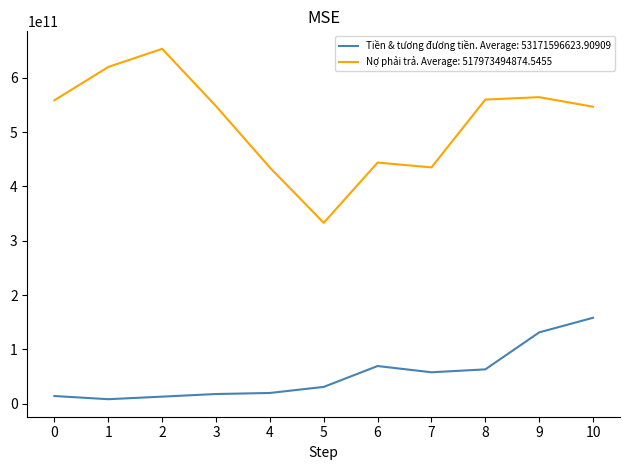

True or false: Tiền & tương đương tiền. Average: 53171596623.90909 has a value of 14245796728 at 0.

True